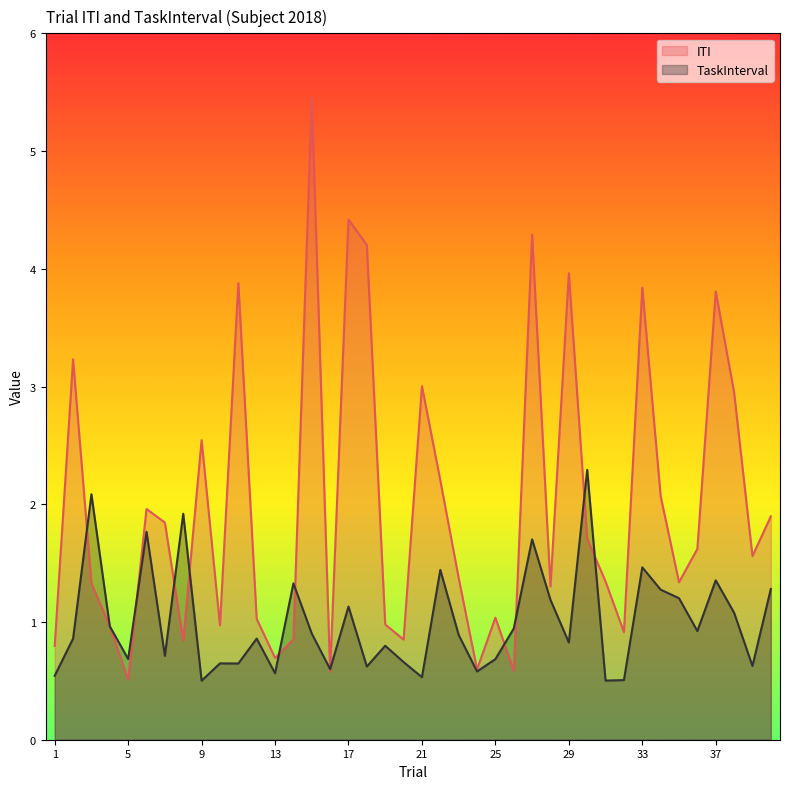

Is it true that ITI equals 0.6 at 24?

True